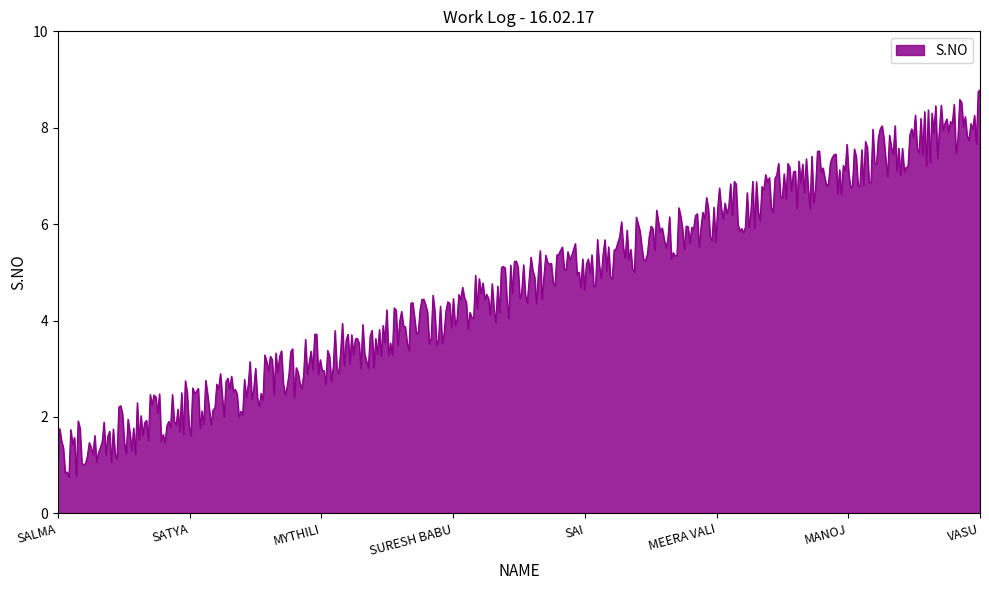

What is the smallest value displayed?

0.8